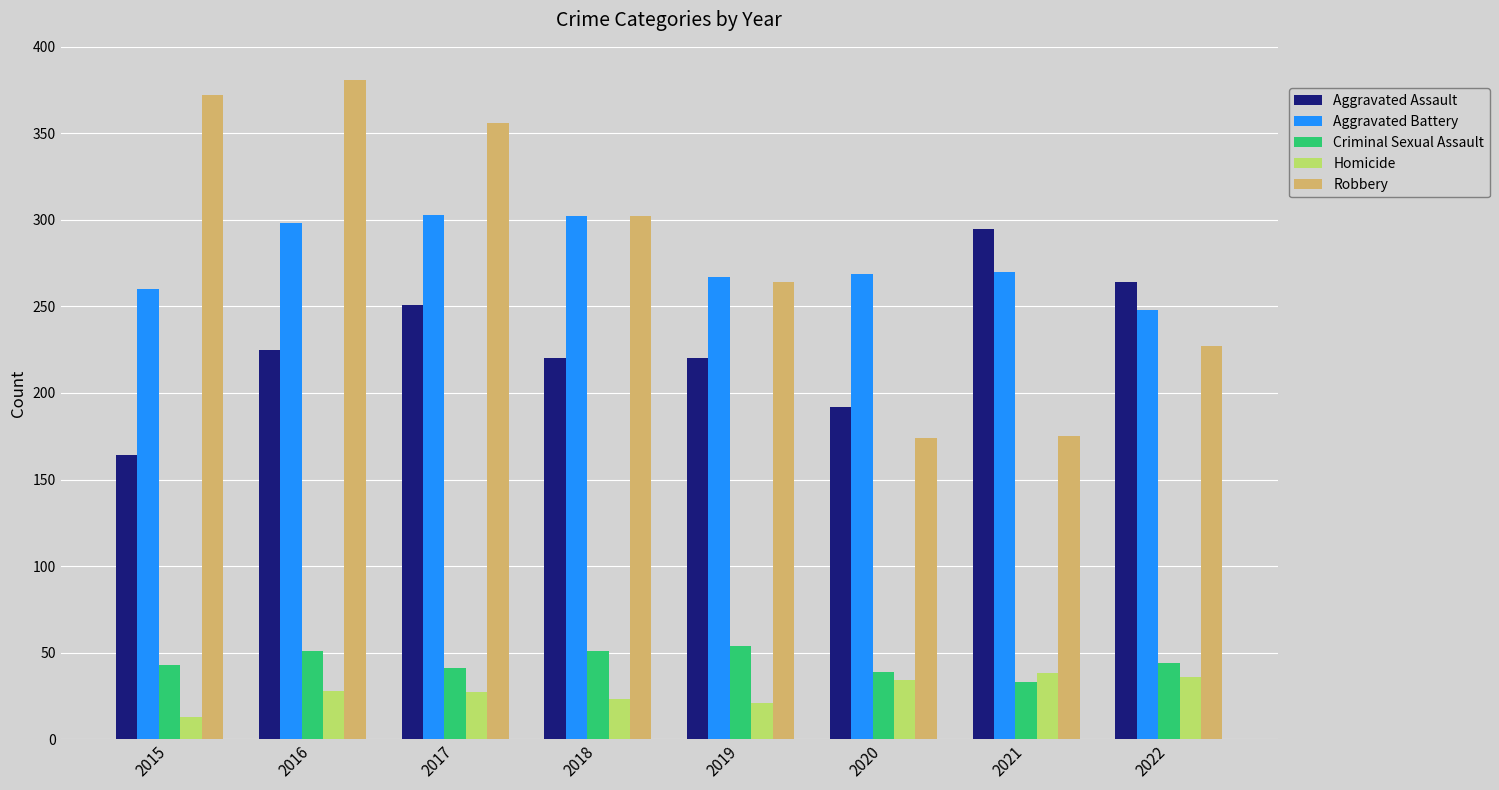

What is the difference between the highest and lowest values at 2019?

246